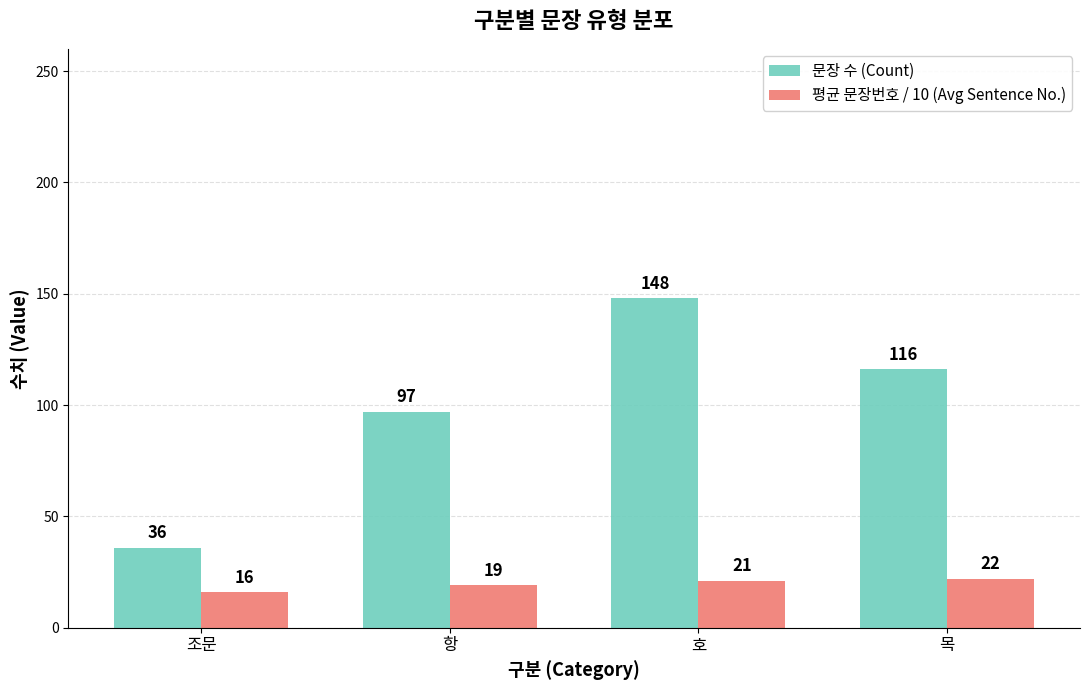

At which label does 문장 수 (Count) first exceed 116?

호